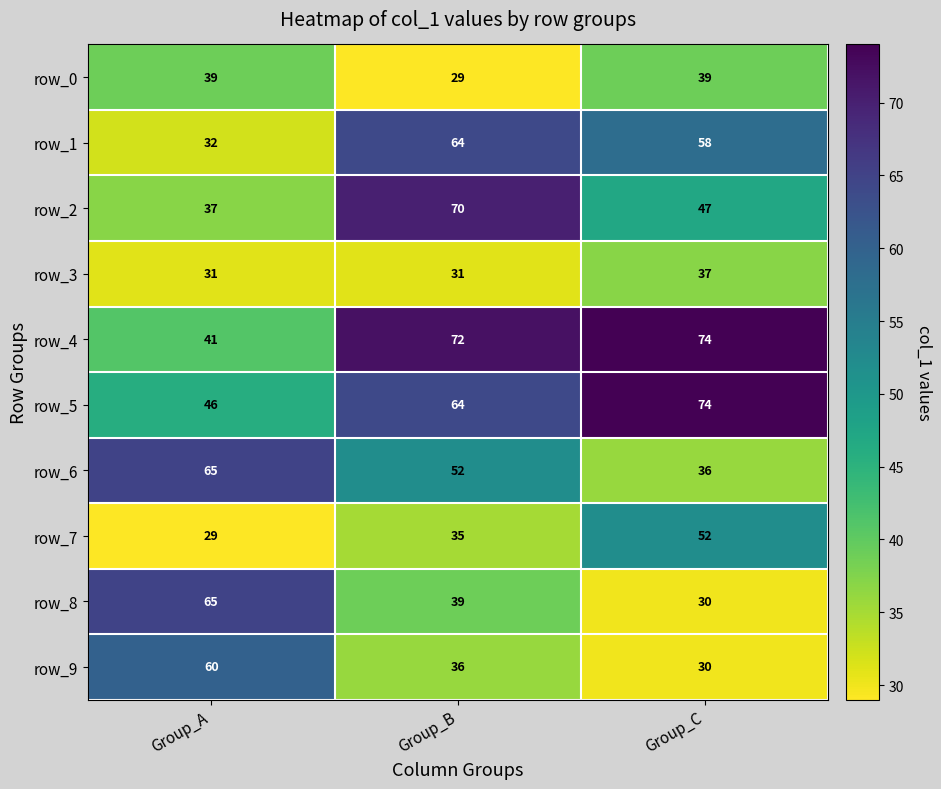

Which label corresponds to the largest value in the chart?

Group_C